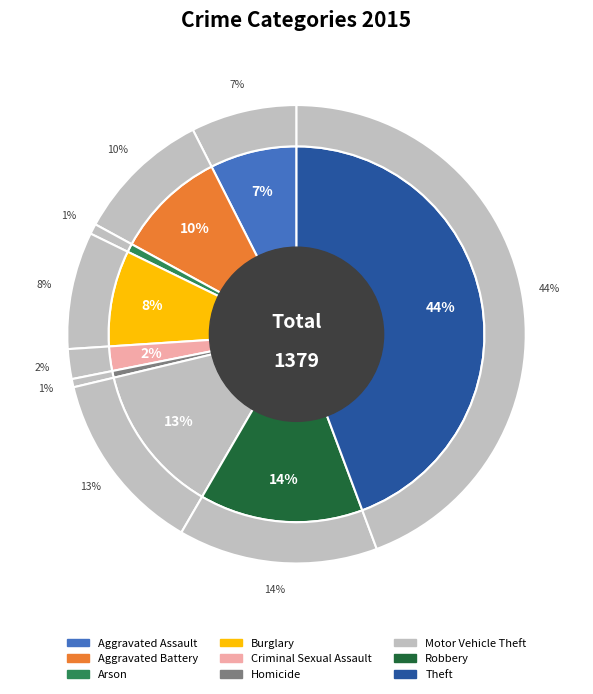

Is there a majority slice in this chart?

No